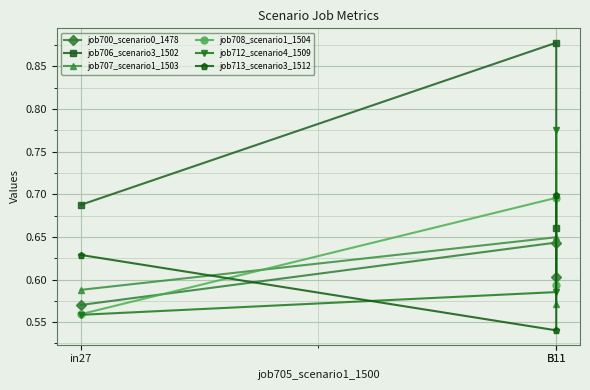

What is the label of the 2nd point from the left?

B11